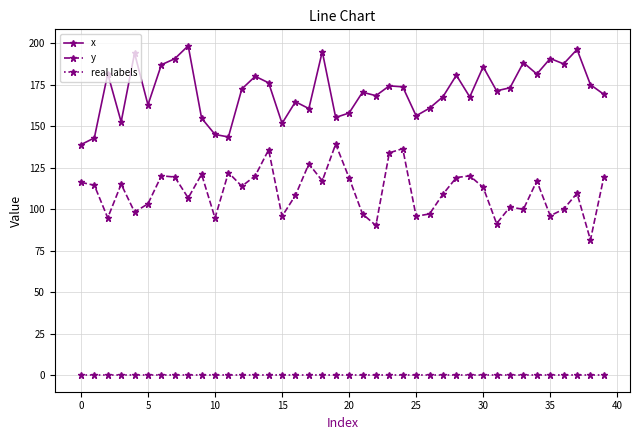

True or false: x has more than 1 interior local peaks.

True